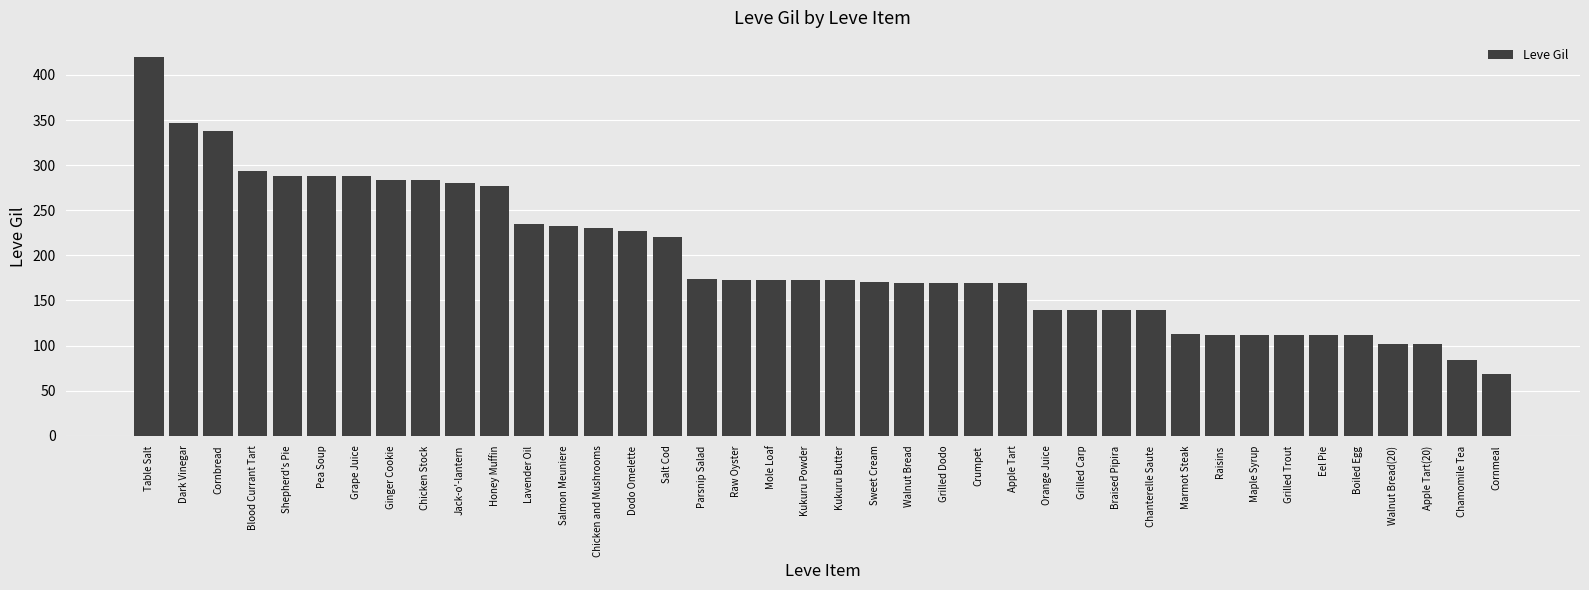

What is the label of the 32nd bar from the right?

Chicken Stock